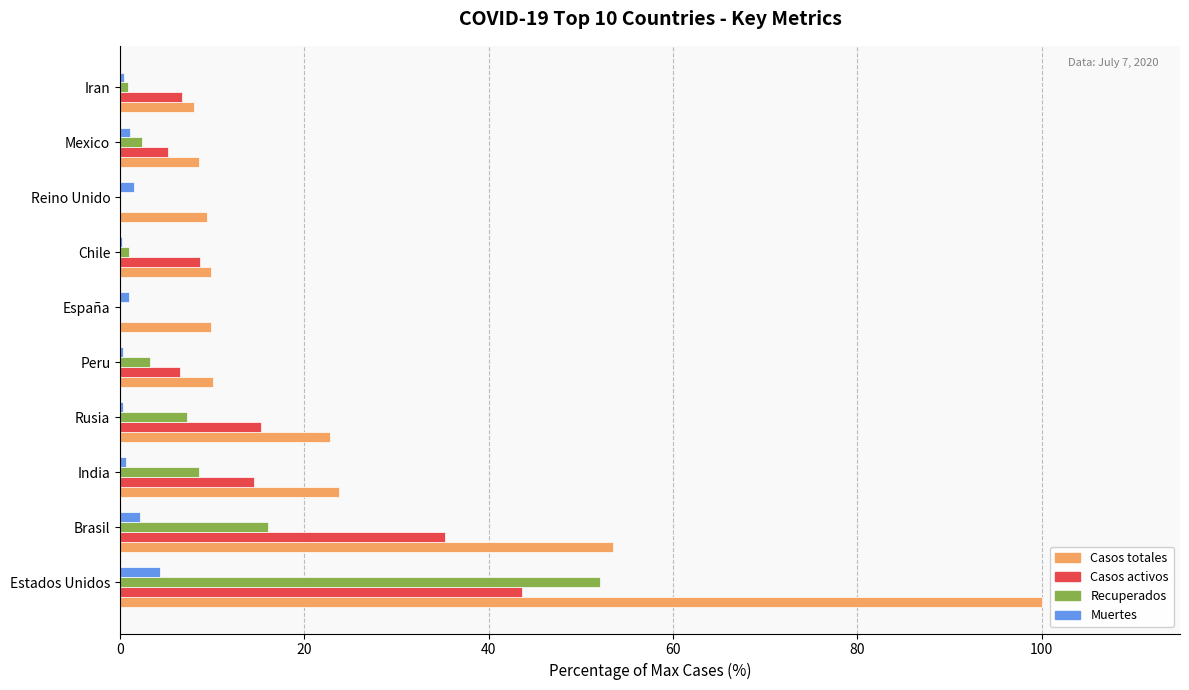

At which category does the chart reach its peak across all series?

Estados Unidos